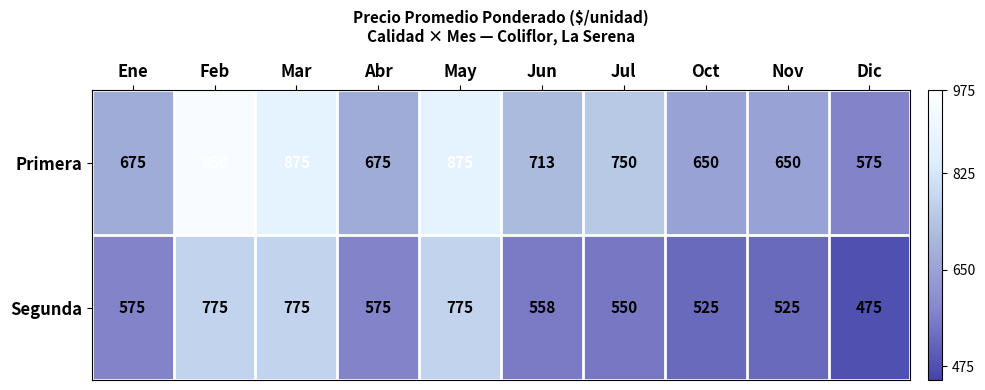

Reading left to right, transcribe all the data shown in this chart.

Primera: 675	950	875	675	875	713	750	650	650	575
Segunda: 575	775	775	575	775	558	550	525	525	475